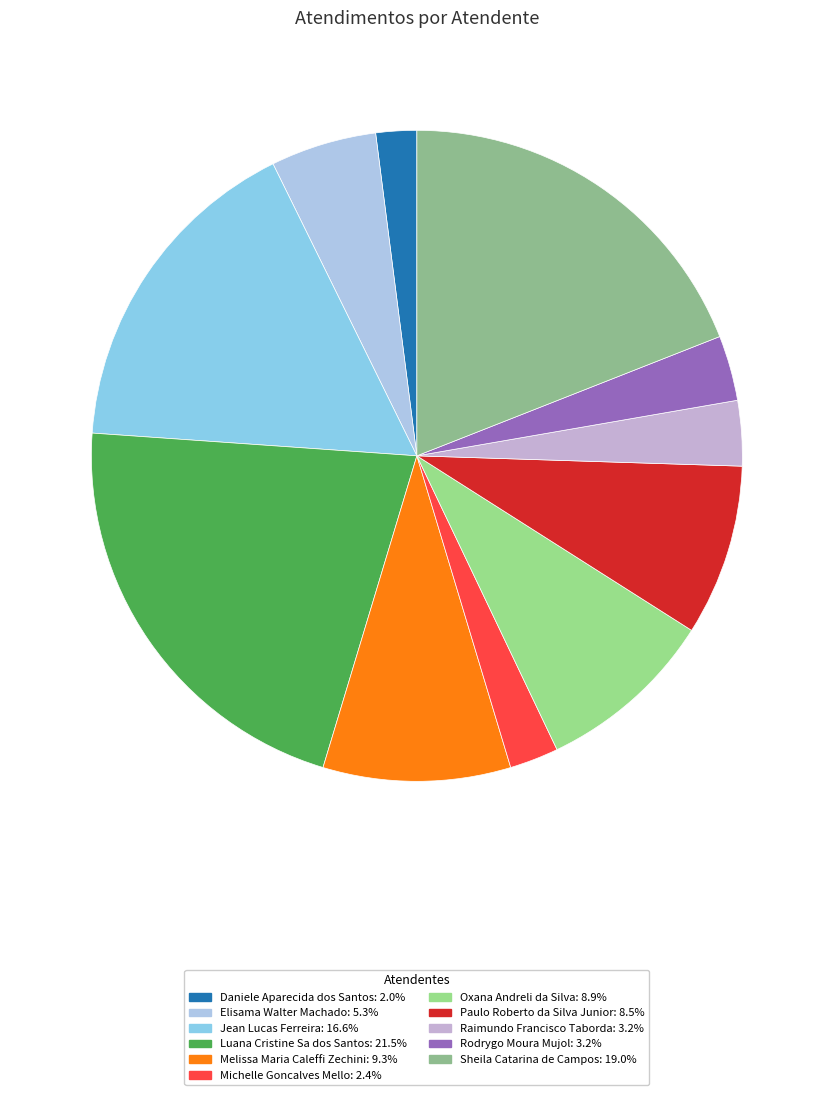

What percentage is the Michelle Goncalves Mello slice, to the nearest percent?

2%